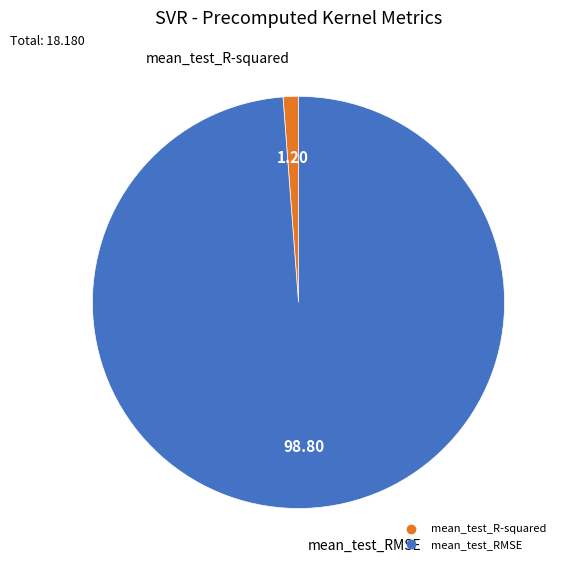

Does mean_test_R-squared represent more than half of the total?

No